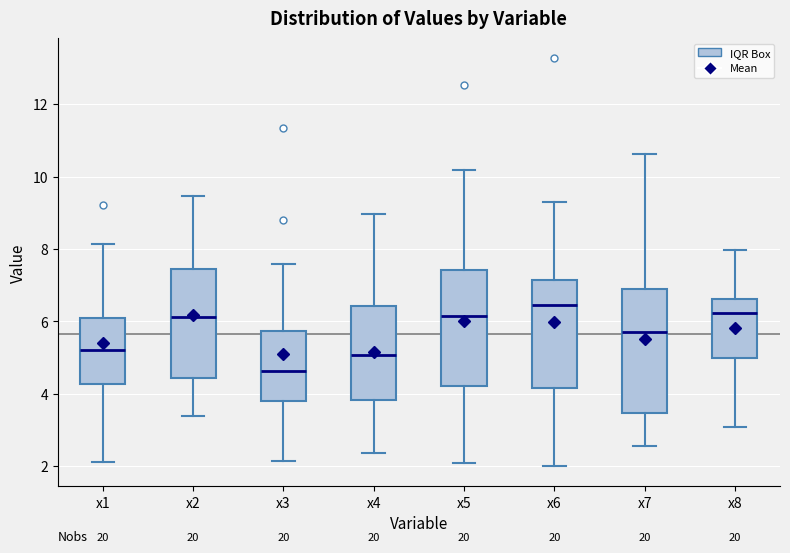

Reading left to right, read every box against the y-axis: the position of its median line, the range the box covers, and the ends of its whiskers. The values are not printed on the chart, so give them approximately, as read against the axis.

x1: median 5.2, box 4.2 to 6.0, whiskers 2.2 to 8.2
x2: median 6.2, box 4.4 to 7.4, whiskers 3.4 to 9.4
x3: median 4.6, box 3.8 to 5.8, whiskers 2.2 to 7.6
x4: median 5.0, box 3.8 to 6.4, whiskers 2.4 to 9.0
x5: median 6.2, box 4.2 to 7.4, whiskers 2.0 to 10.2
x6: median 6.4, box 4.2 to 7.2, whiskers 2.0 to 9.2
x7: median 5.8, box 3.4 to 6.8, whiskers 2.6 to 10.6
x8: median 6.2, box 5.0 to 6.6, whiskers 3.0 to 8.0